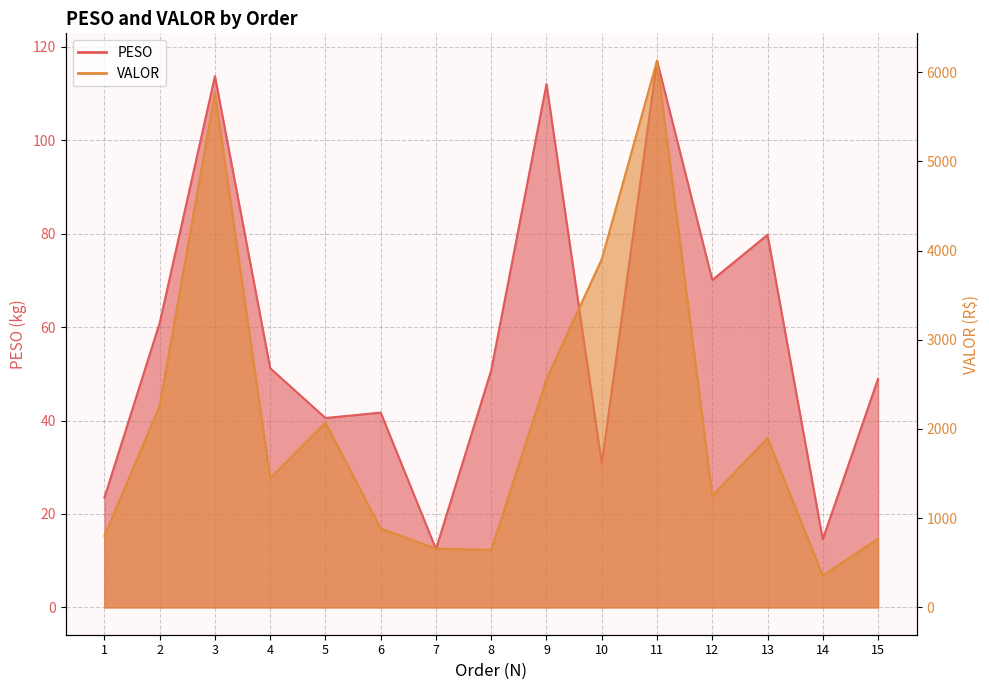

Does the chart display data point markers on the line(s)?

No